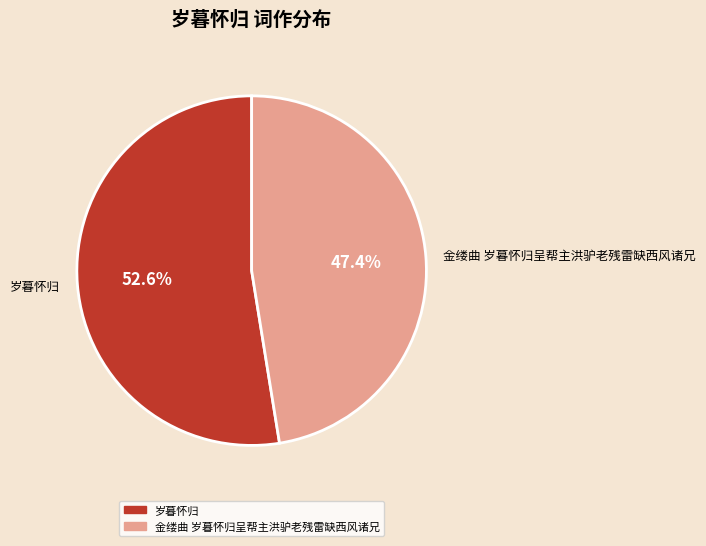

To the nearest percent, what is the average slice percentage?

50%